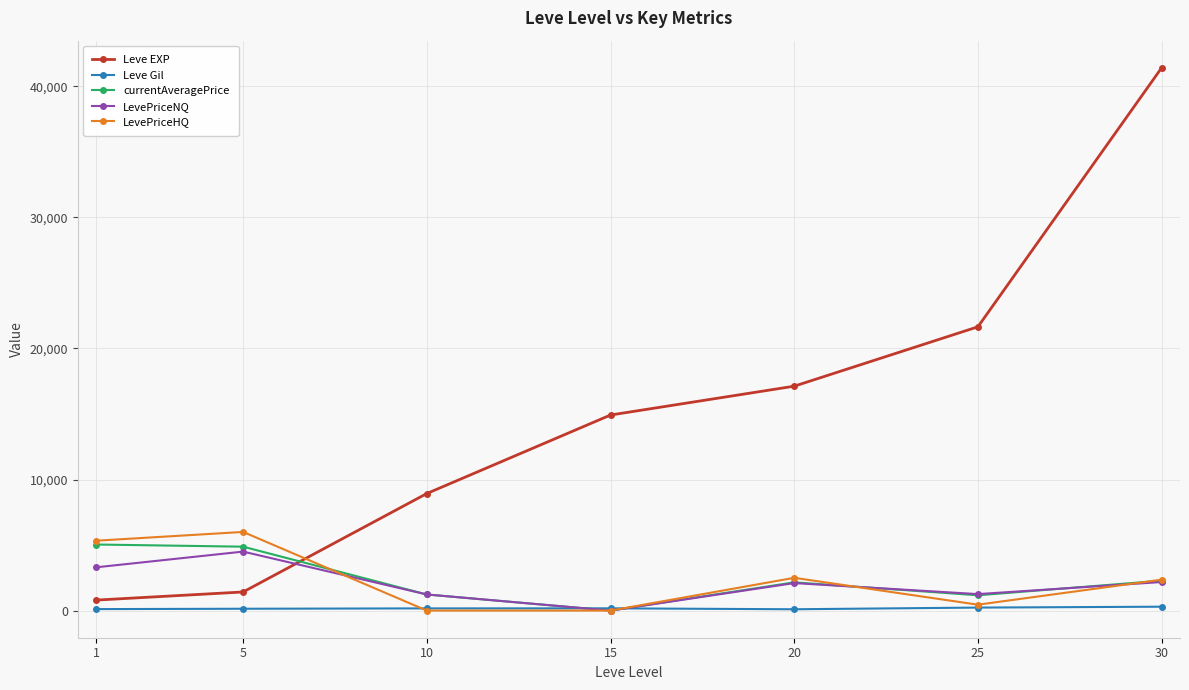

Which series ends up on top after the final intersection of Leve Gil and LevePriceHQ?

LevePriceHQ